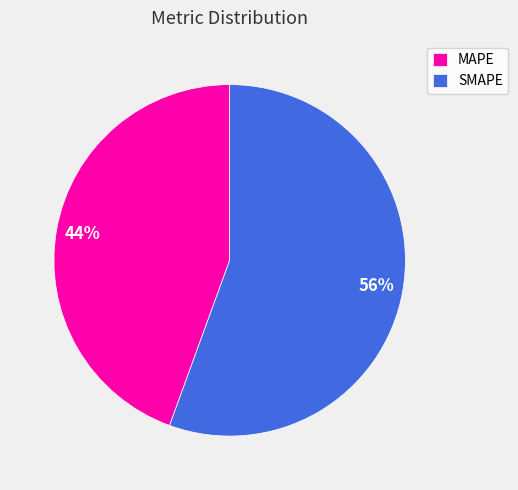

What percentage is the MAPE slice, to the nearest percent?

44%